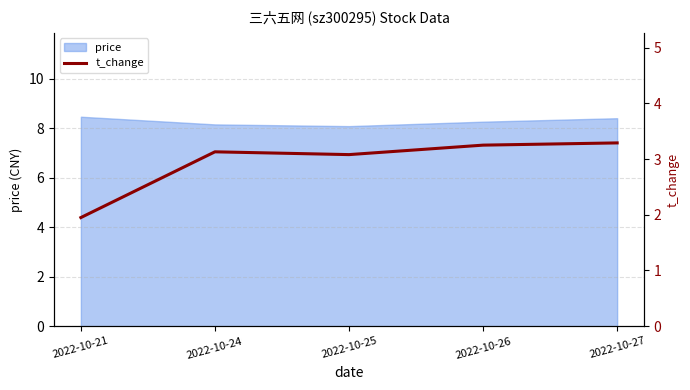

What is the maximum value for price?

8.5